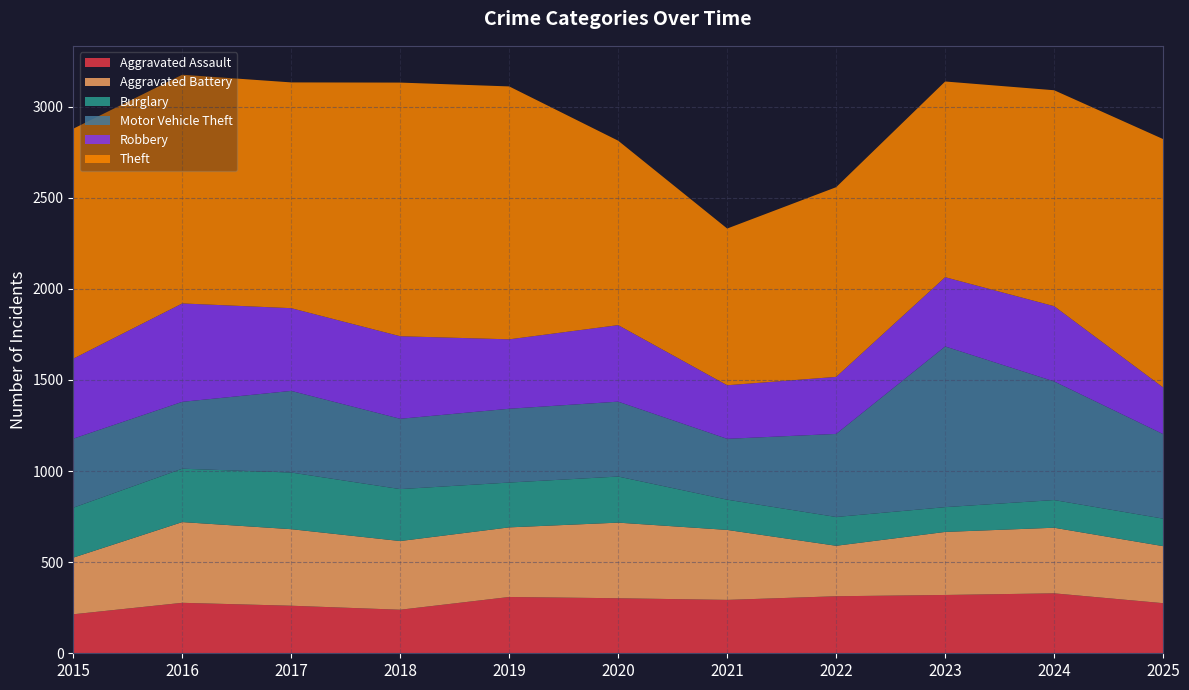

Reading right to left, extract all data points from this chart.

Aggravated Assault: 275	329	320	313	293	302	309	239	261	277	214
Aggravated Battery: 313	360	346	277	384	415	382	377	420	443	311
Burglary: 151	152	136	158	166	253	246	285	311	293	274
Motor Vehicle Theft: 464	651	882	456	334	411	405	386	448	367	379
Robbery: 256	413	380	313	294	420	381	453	454	540	439
Theft: 1363	1185	1074	1041	860	1012	1388	1392	1239	1255	1262